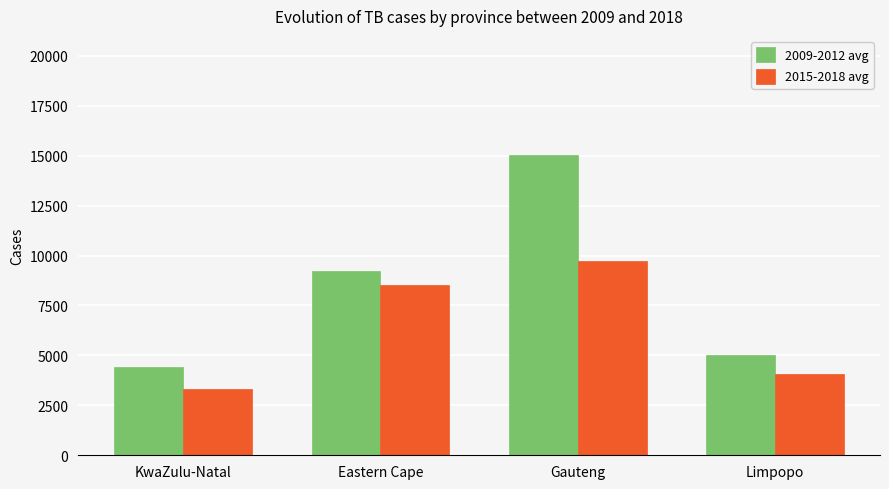

True or false: 2009-2012 avg has a value of 9221.2 at Eastern Cape.

True